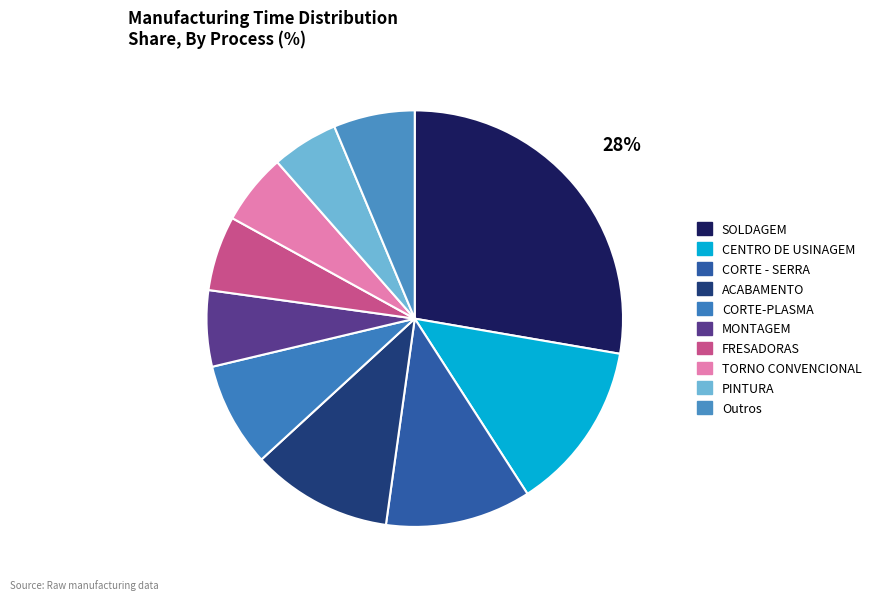

Is there any slice that represents more than half of the pie?

No